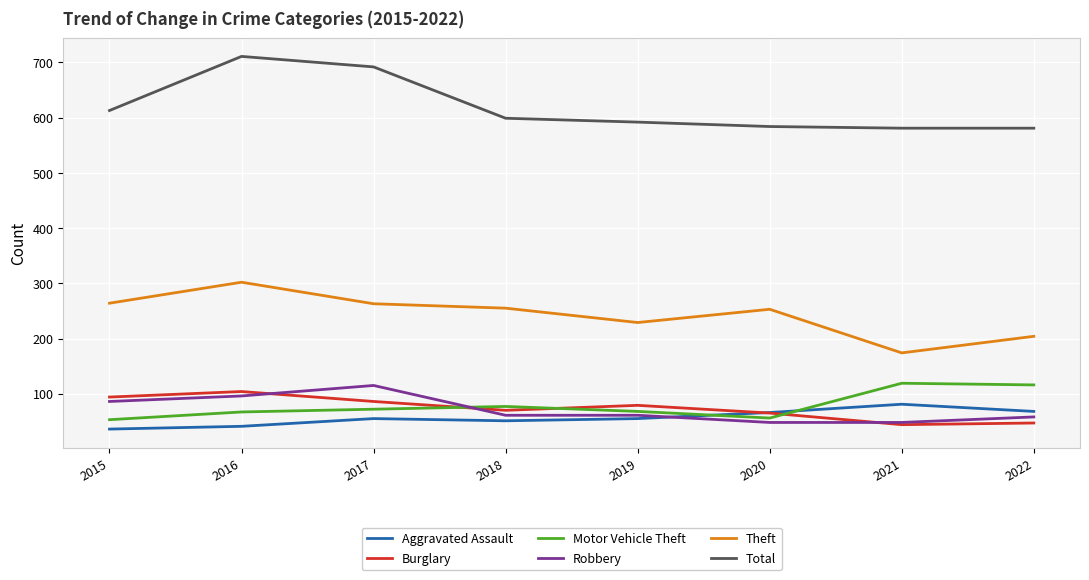

What is the sum of the Burglary values at 2019 and 2021?

123